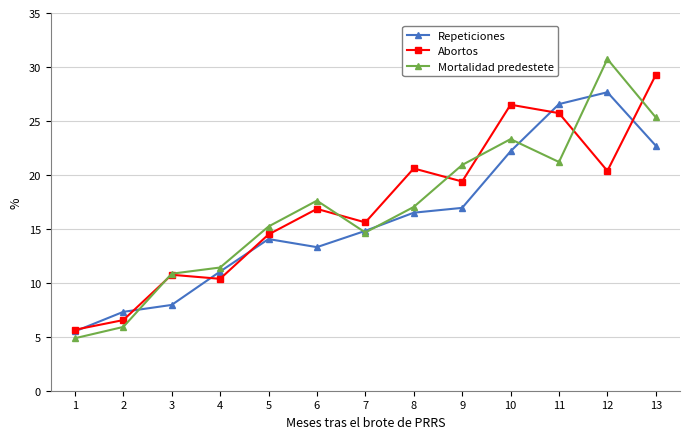

What is the greatest value displayed?

30.7